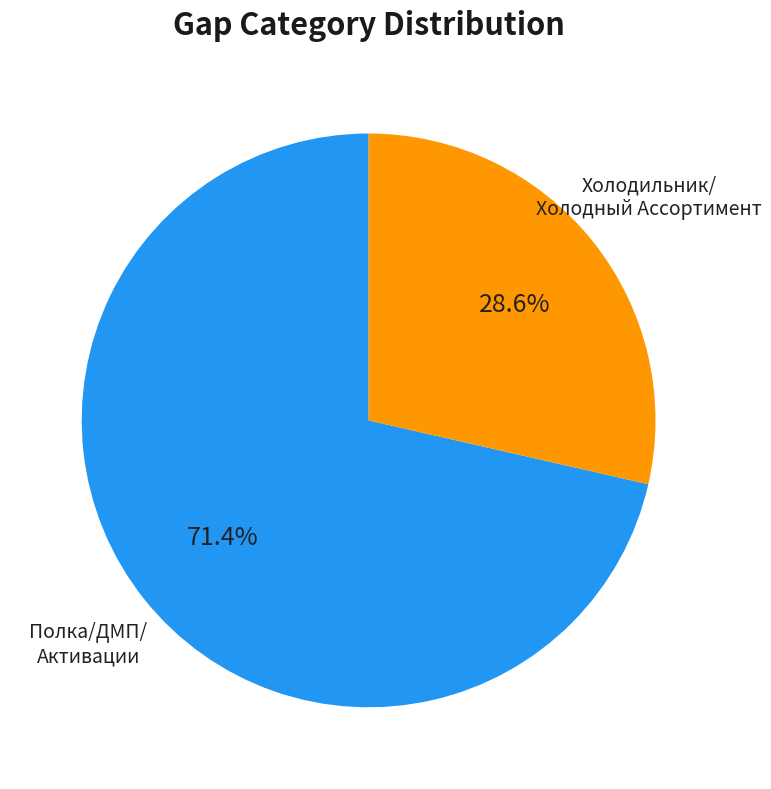

Is there a majority slice in this chart?

Yes